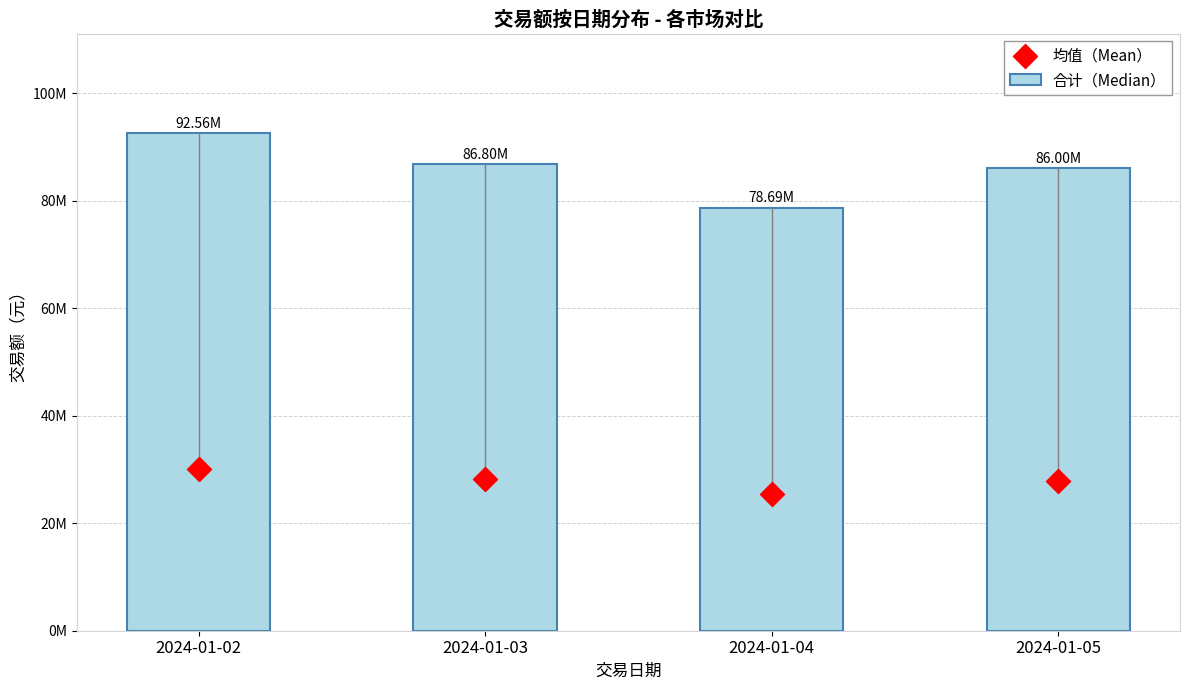

What is the total value across all series at 2024-01-05?

113872373.0